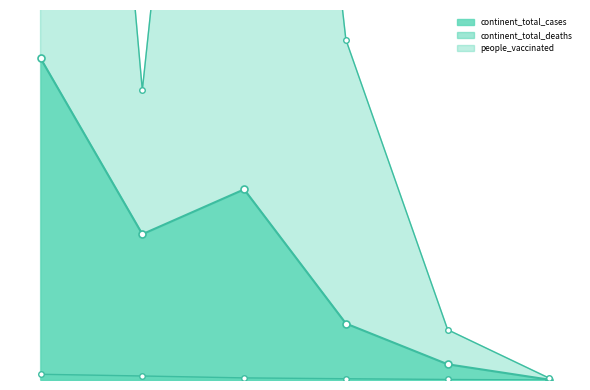

How many categories are shown in the chart?

6